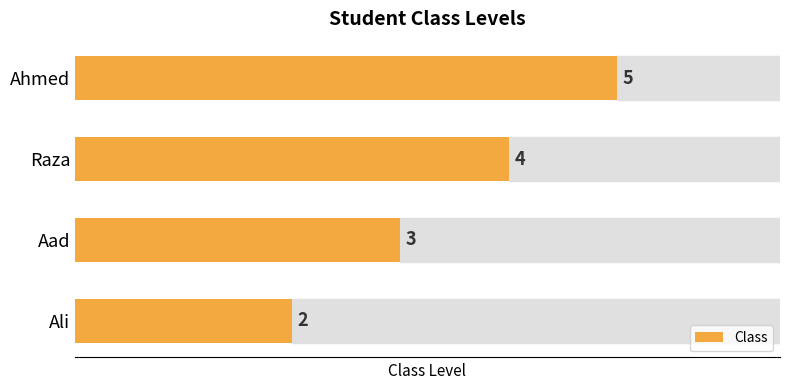

What is the smallest value displayed?

2